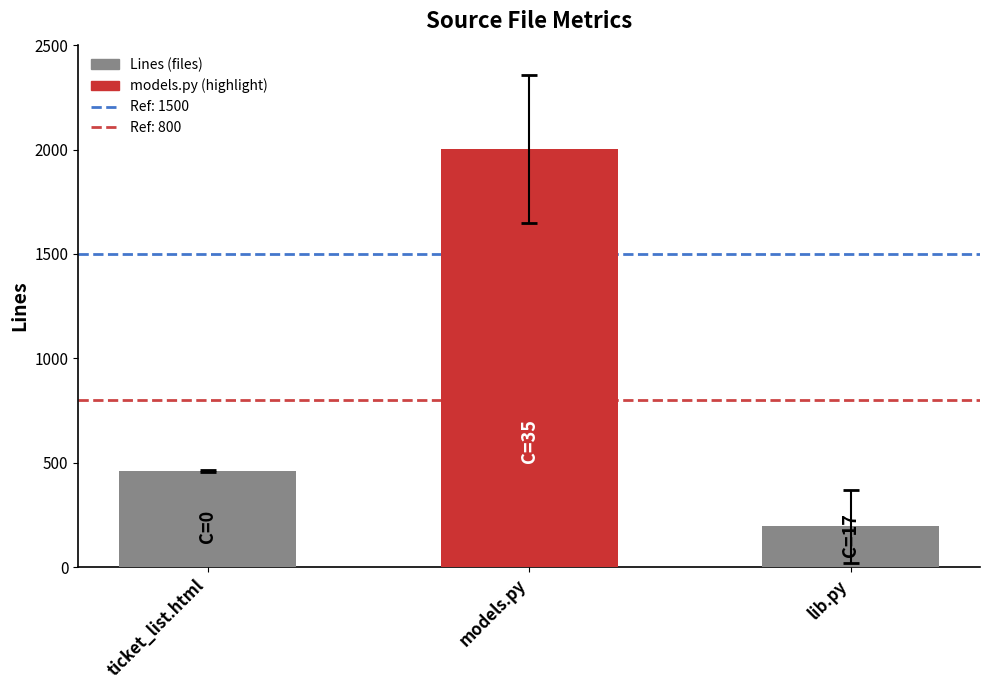

What is the maximum value shown in the chart?

2002